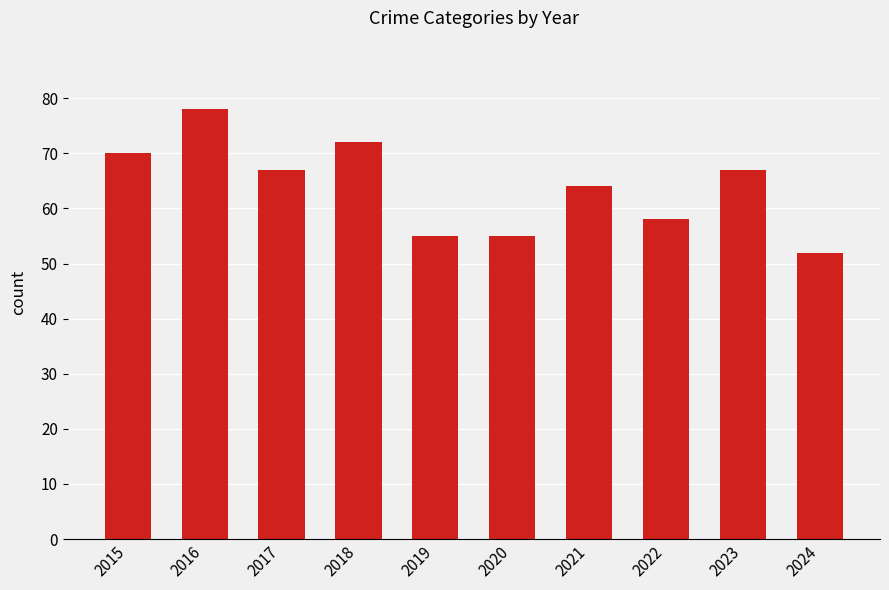

True or false: the data shows 105 at 2017.

False